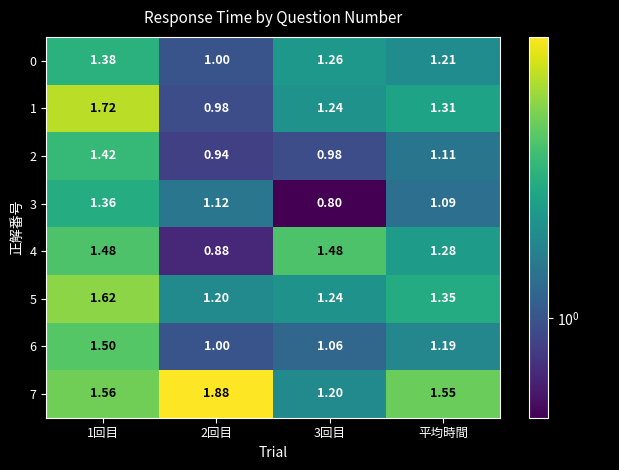

Is the value of 5 at 1回目 greater than the value of 3 at 2回目?

Yes